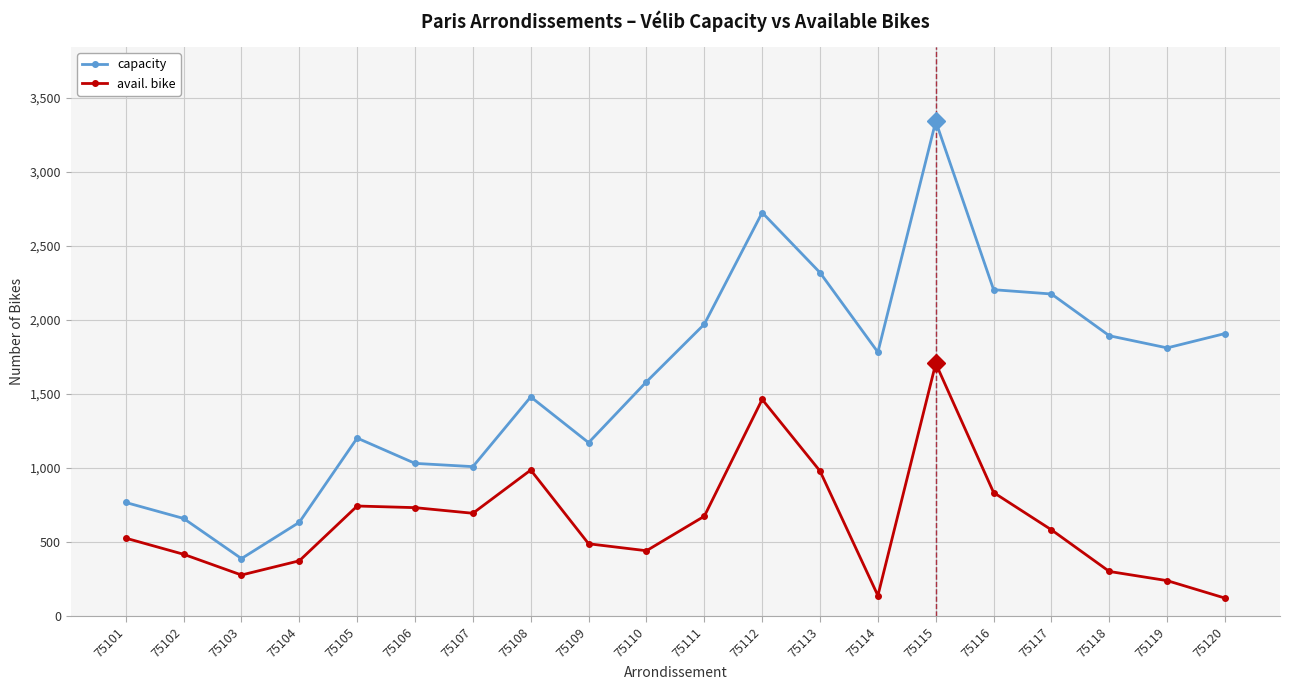

What is the spread (max minus min) of values at 75106?

299